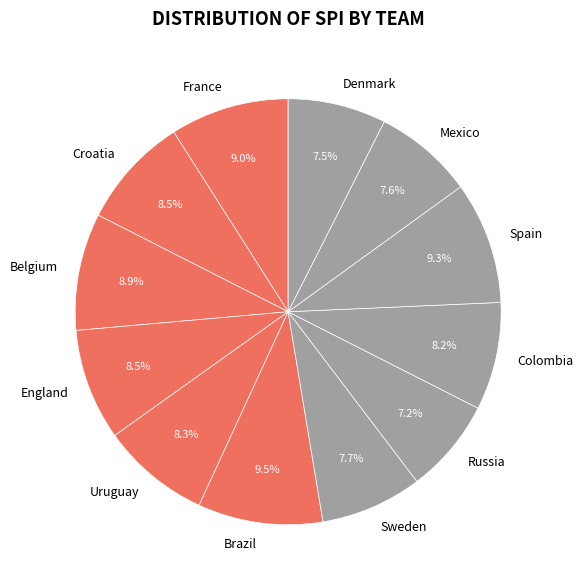

Count the number of slices in the pie.

12